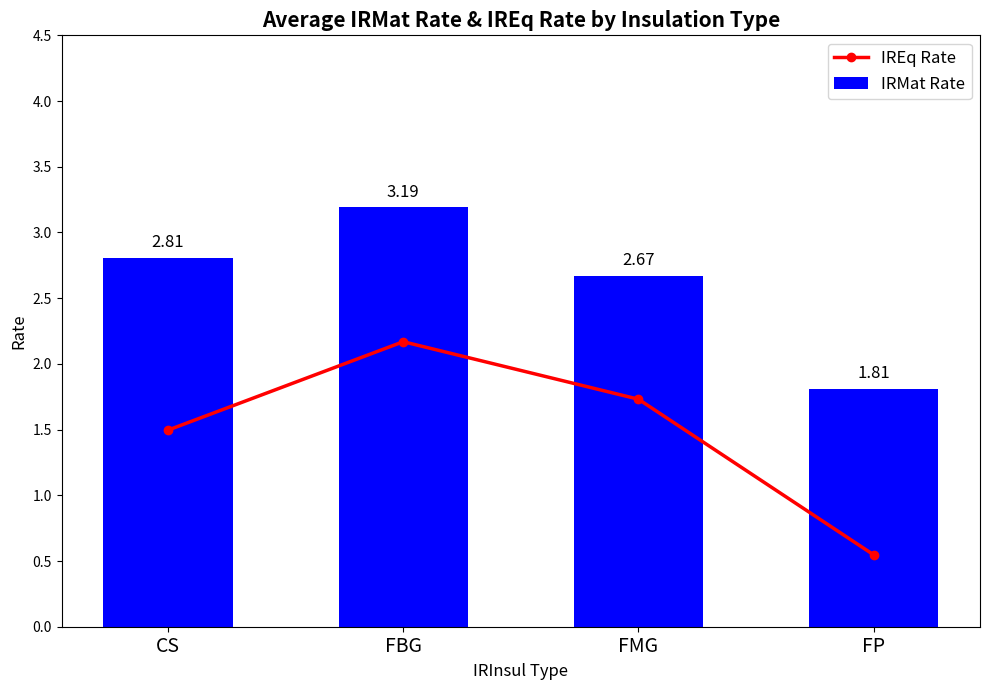

At which label does IREq Rate reach its minimum?

FP